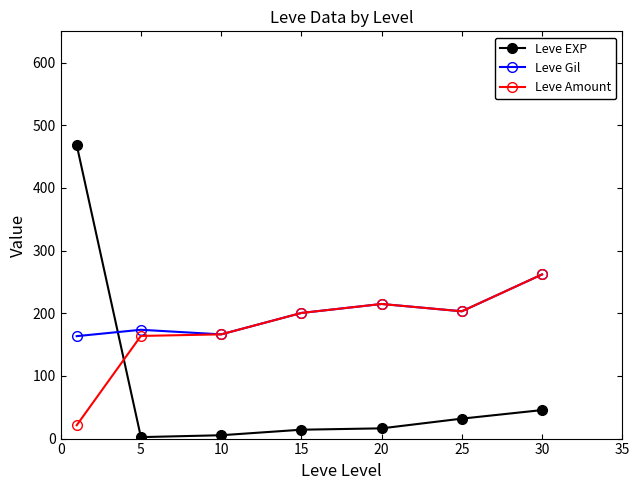

What is the minimum value for Leve Gil?

163.5